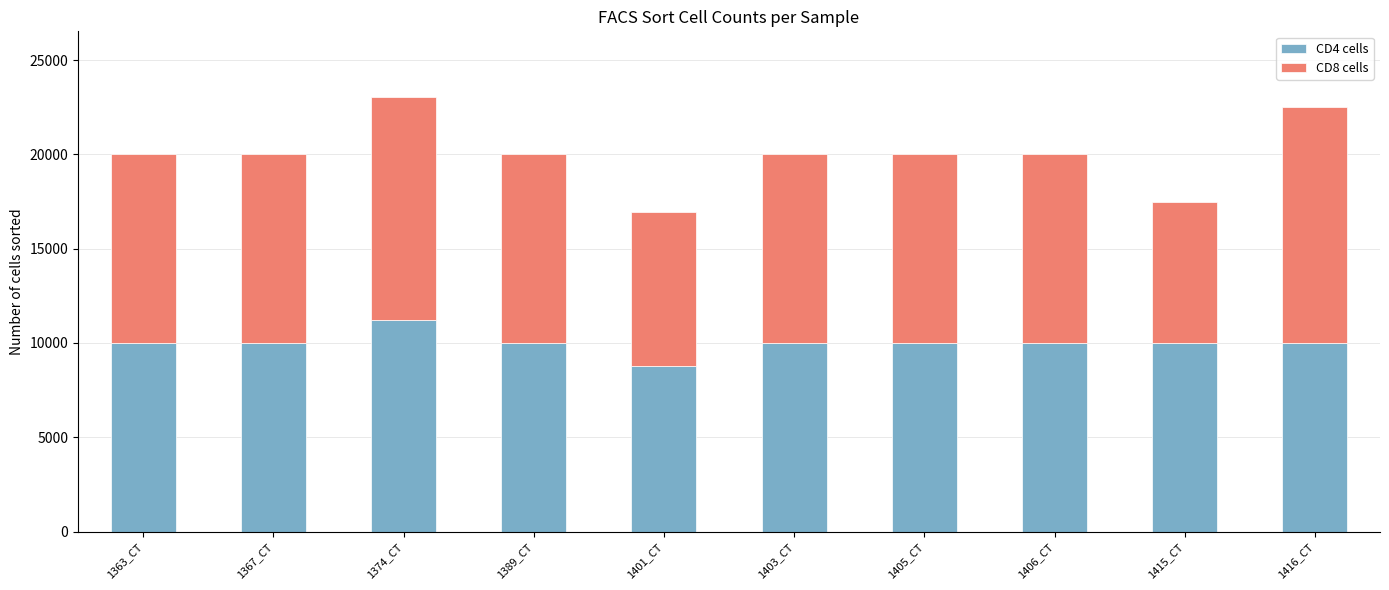

What is the total value across all series at 1401_CT?

16939